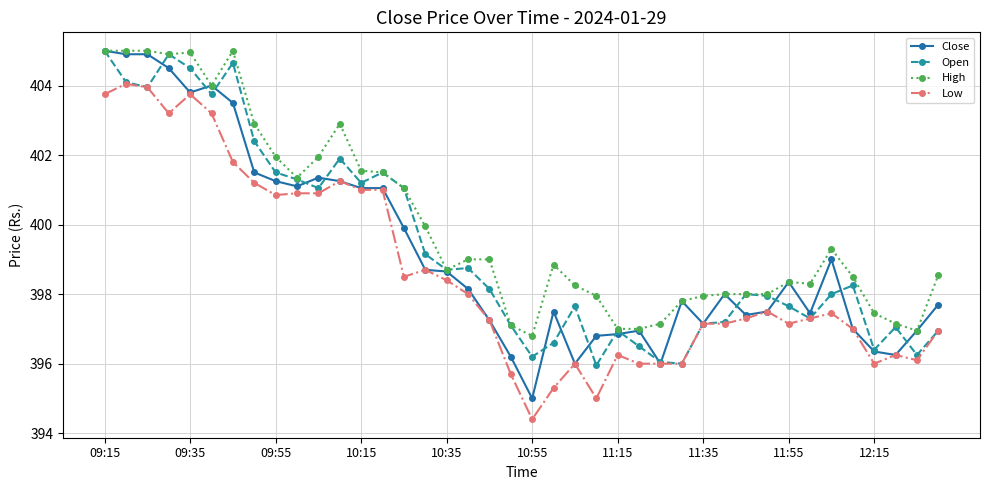

True or false: Low has more than 1 points higher than both neighbors.

True